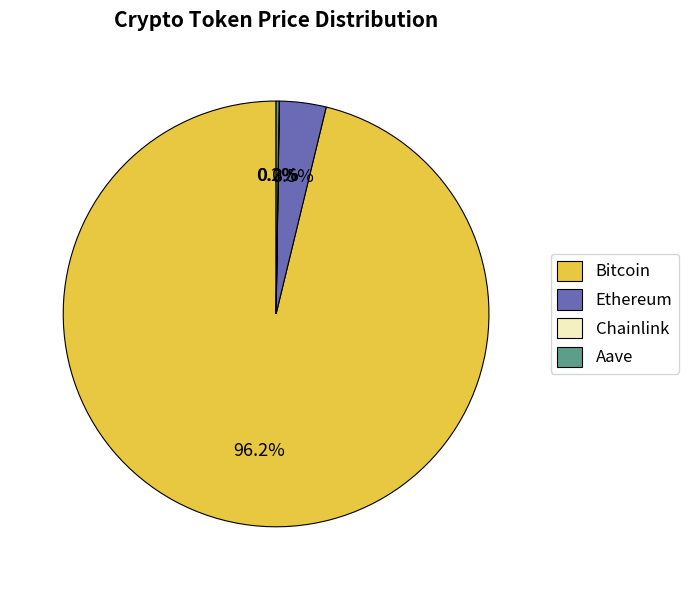

To the nearest percent, what is the average slice percentage?

25%